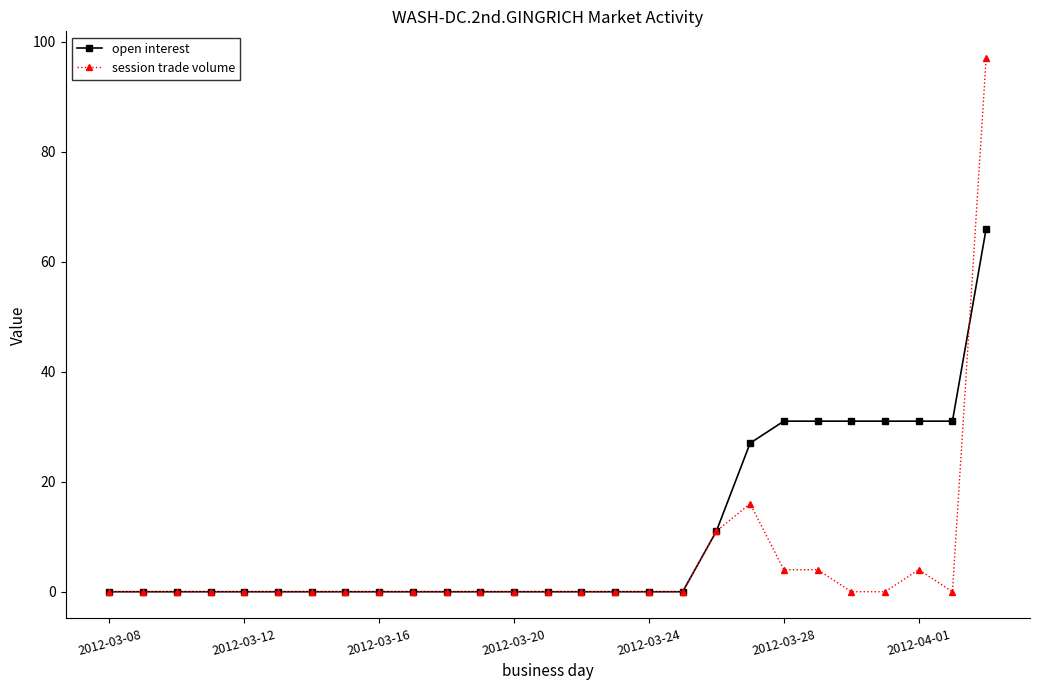

What are all the series names shown in the legend?

open interest, session trade volume